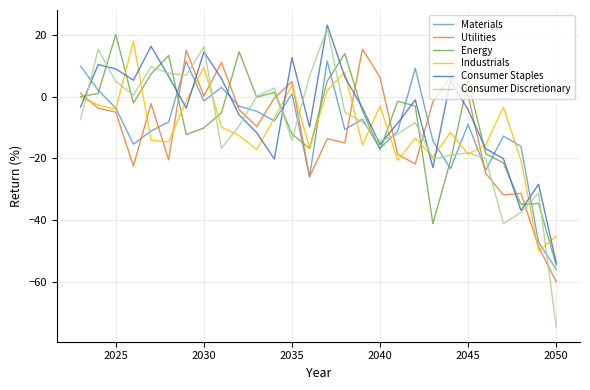

How many distinct data groups are displayed?

6